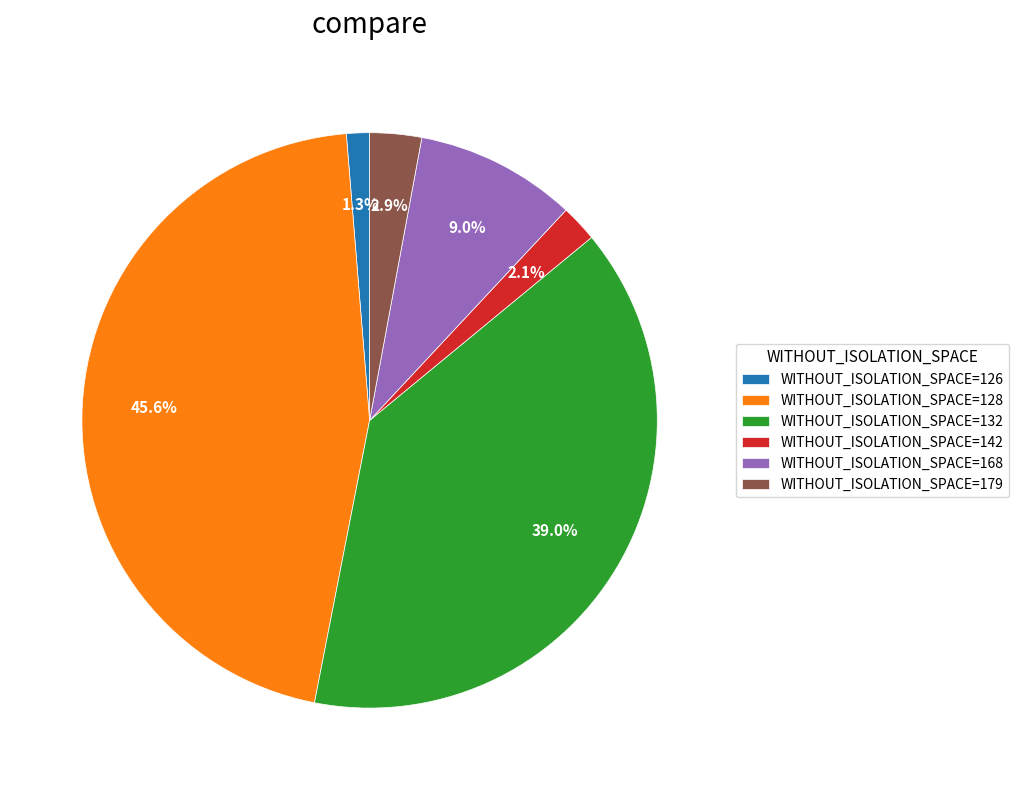

Does WITHOUT_ISOLATION_SPACE=179 represent more than half of the total?

No